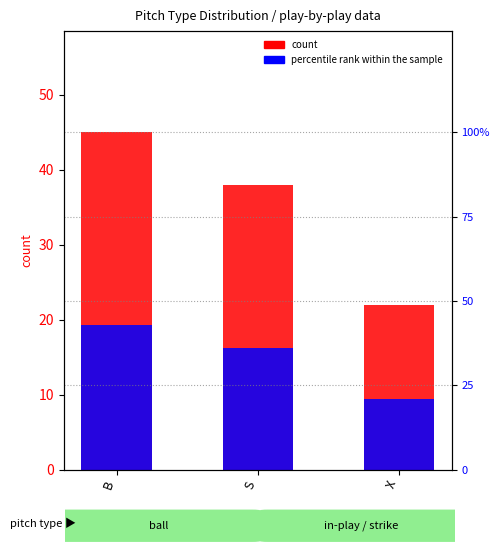

What is the value of the count bar at the 3rd from the left?

22.0